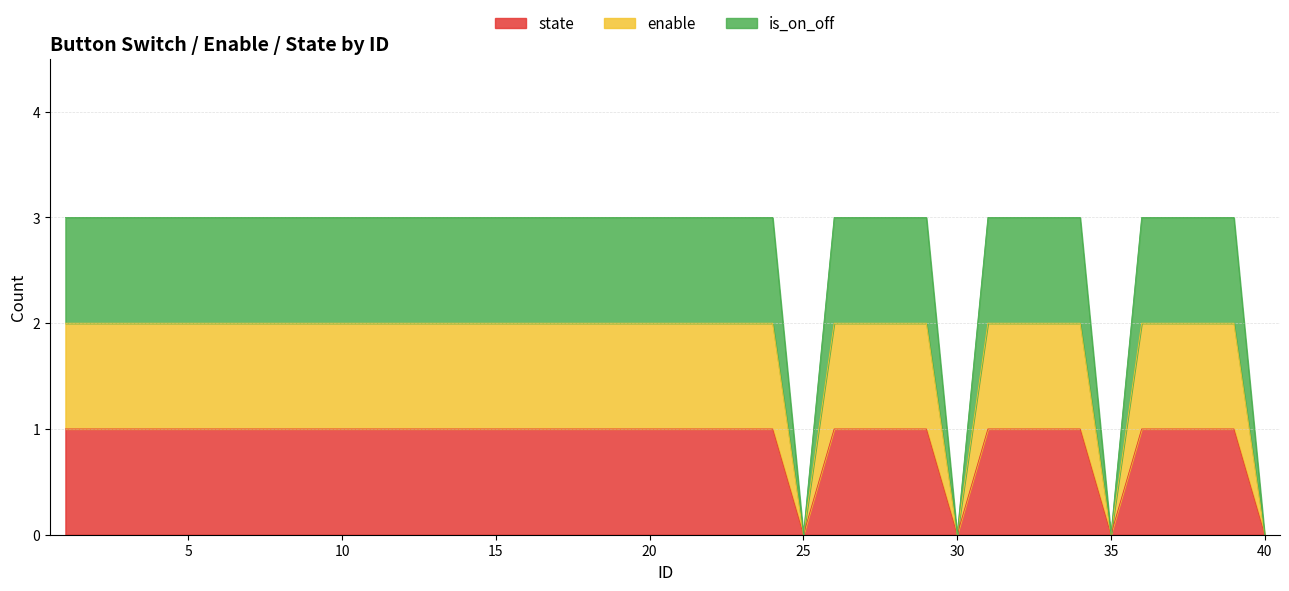

What is the value of the is_on_off point at the 33rd from the left?

1